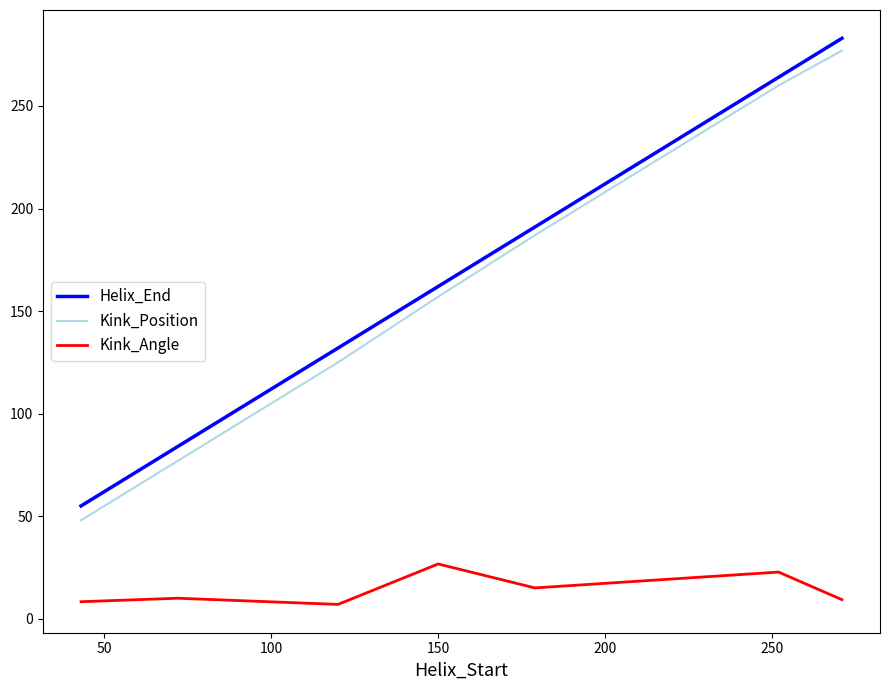

What is the difference between the maximum and minimum values in the Helix_End series?

228.0